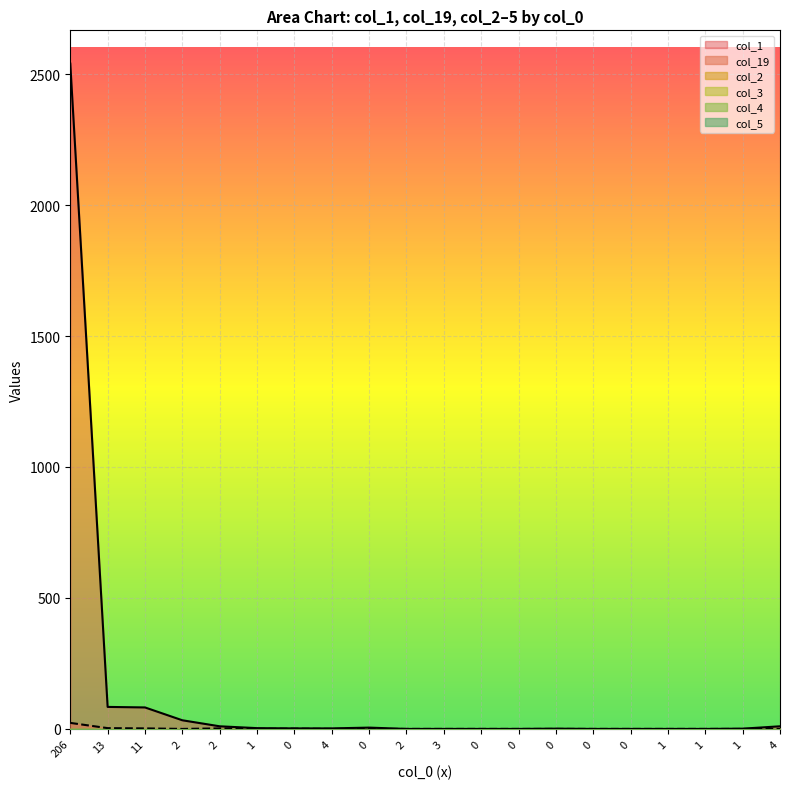

True or false: col_4 has a value of 0 at 0.

True